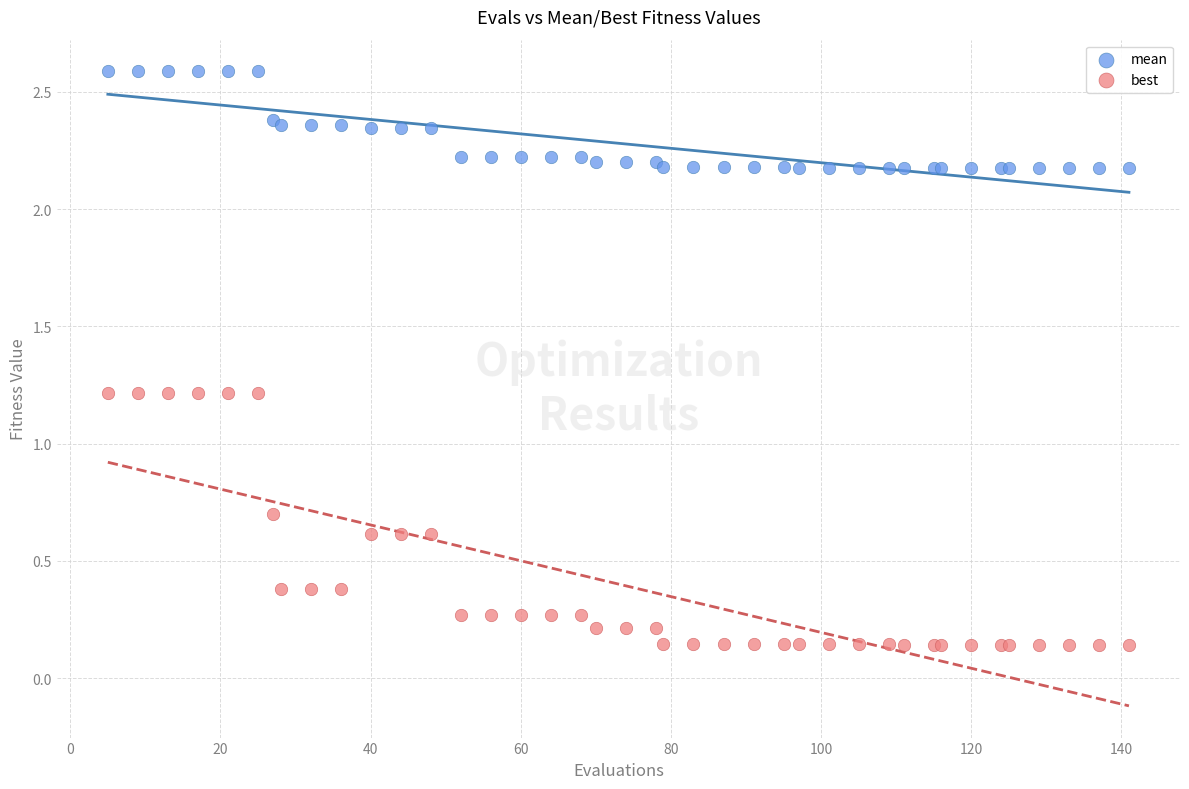

Which series has the largest Y range (max minus min)?

best